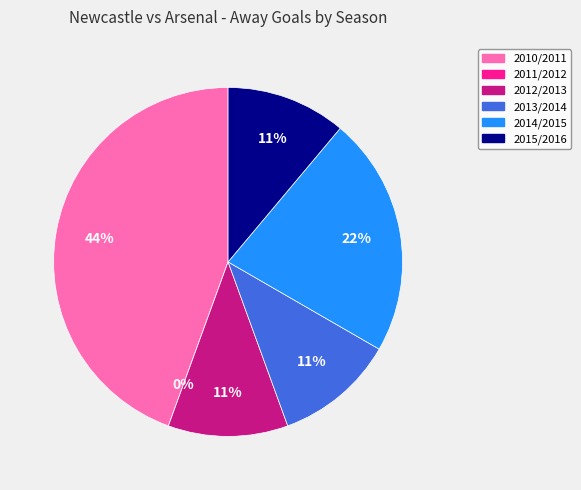

Combined, do 2012/2013 and 2013/2014 account for over 50%?

No